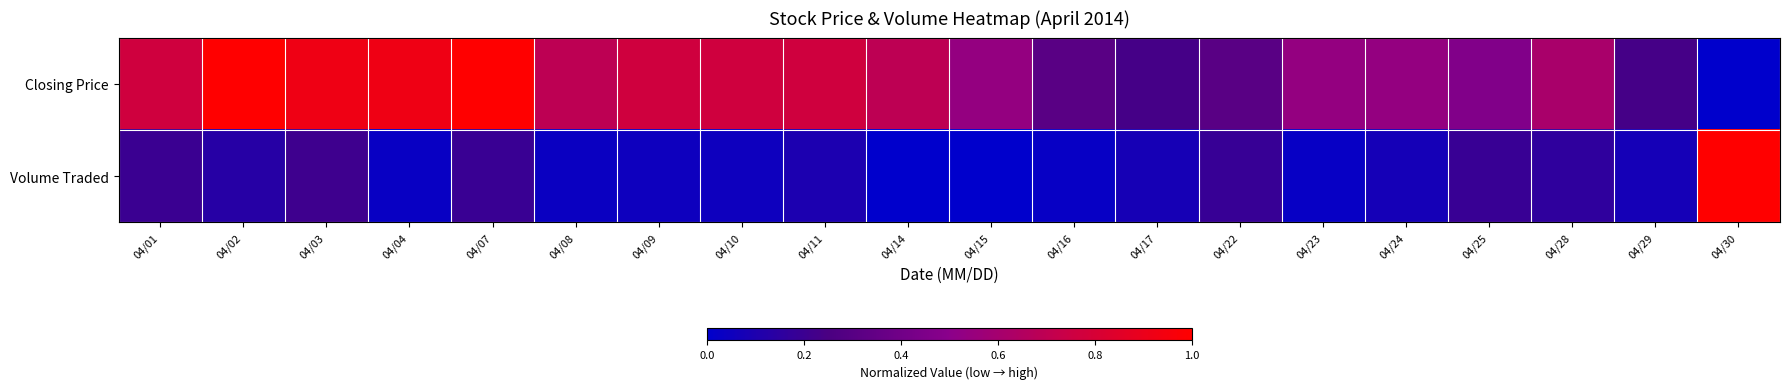

Between 04/10 and 04/15, which series saw the biggest shift?

Closing Price